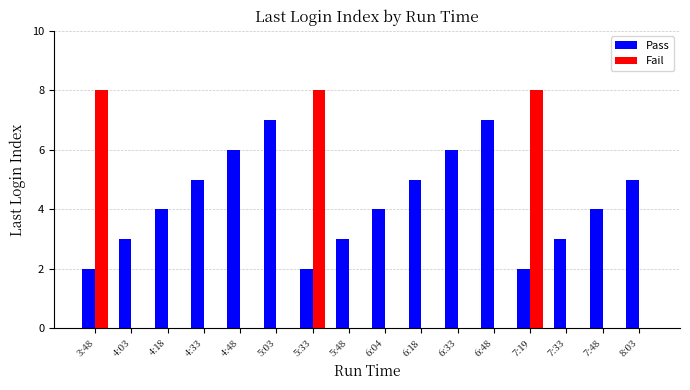

Reading left to right, transcribe all the data shown in this chart.

Pass: 3:48=2	4:03=3	4:18=4	4:33=5	4:48=6	5:03=7	5:33=2	5:48=3	6:04=4	6:18=5	6:33=6	6:48=7	7:19=2	7:33=3	7:48=4	8:03=5
Fail: 3:48=8	4:03=0	4:18=0	4:33=0	4:48=0	5:03=0	5:33=8	5:48=0	6:04=0	6:18=0	6:33=0	6:48=0	7:19=8	7:33=0	7:48=0	8:03=0